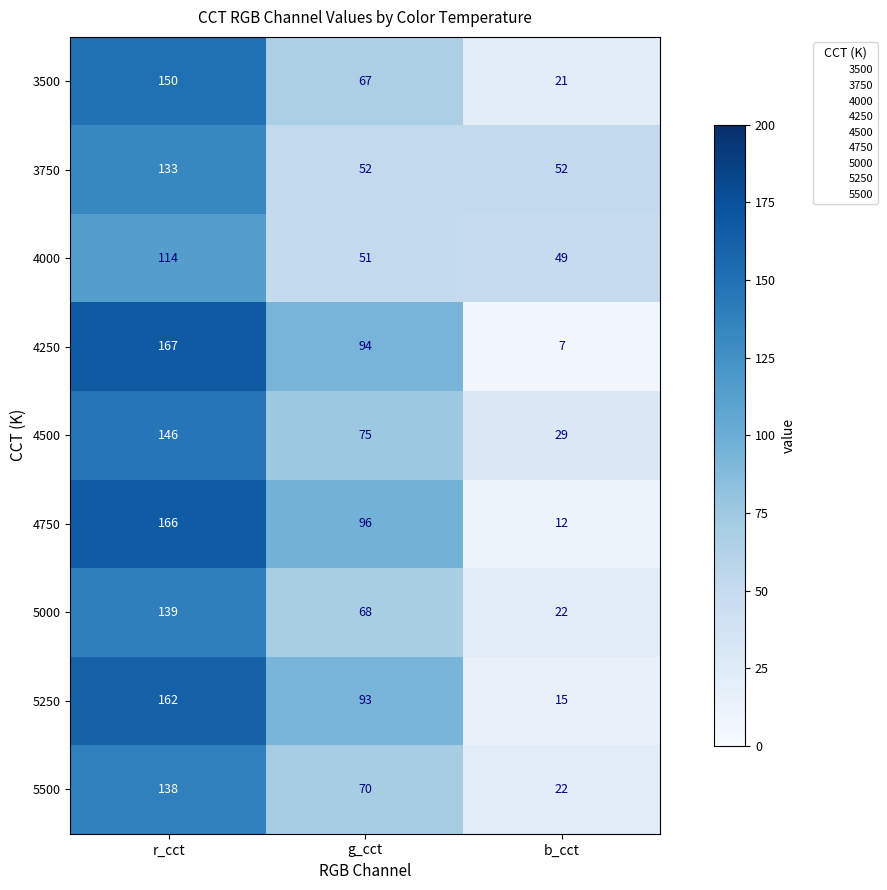

What is the sum of all 3500 values?

238